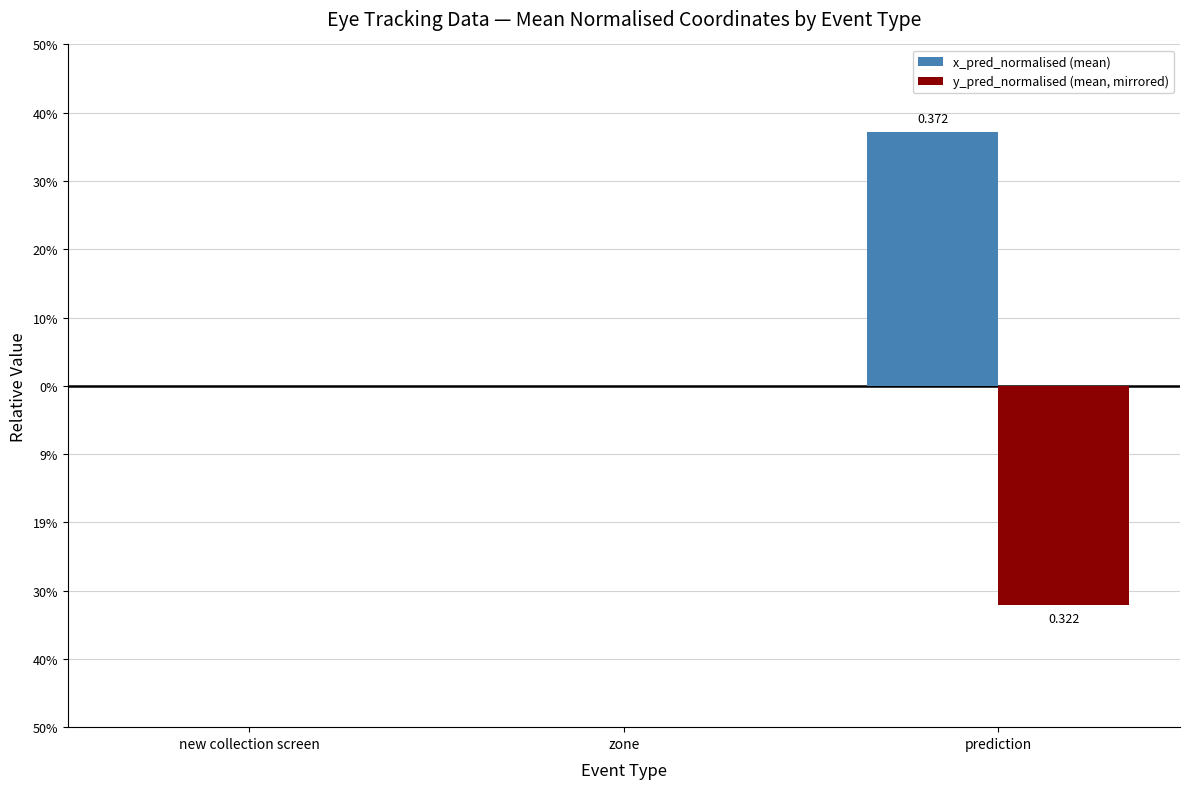

Rank the series by their maximum value, from lowest to highest.

y_pred_normalised (mean, mirrored), x_pred_normalised (mean)